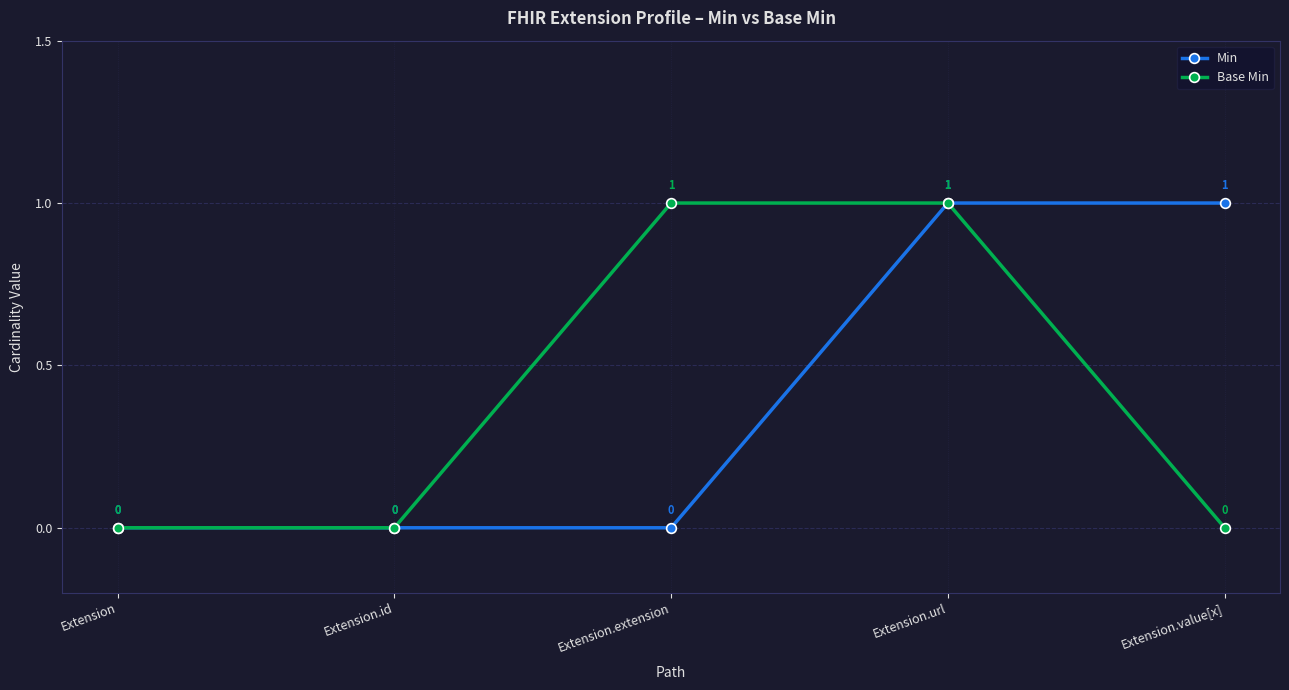

True or false: Base Min has more than 2 interior local peaks.

False